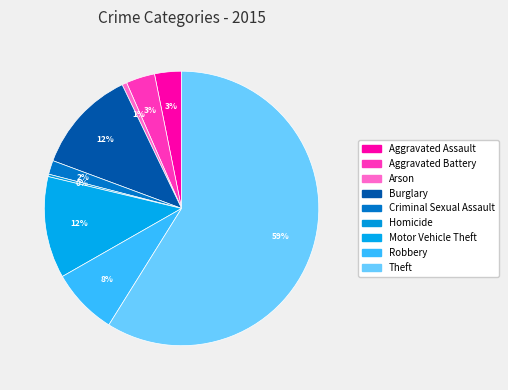

Count the number of slices in the pie.

9